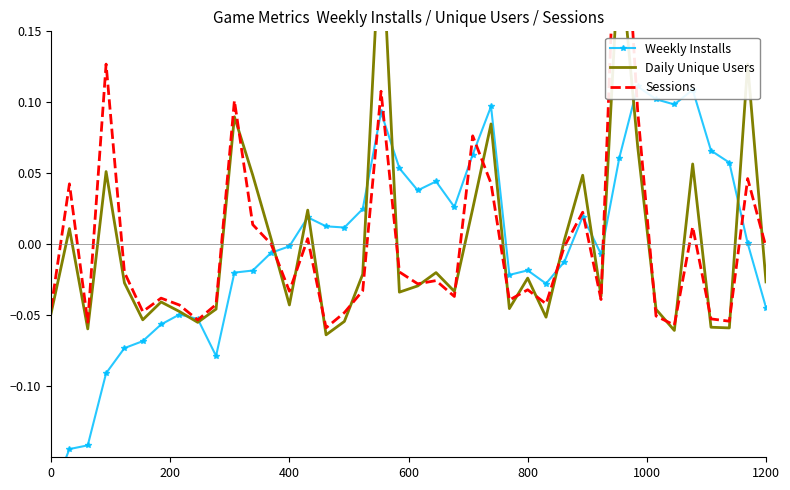

Which series has the widest spread of values?

Sessions